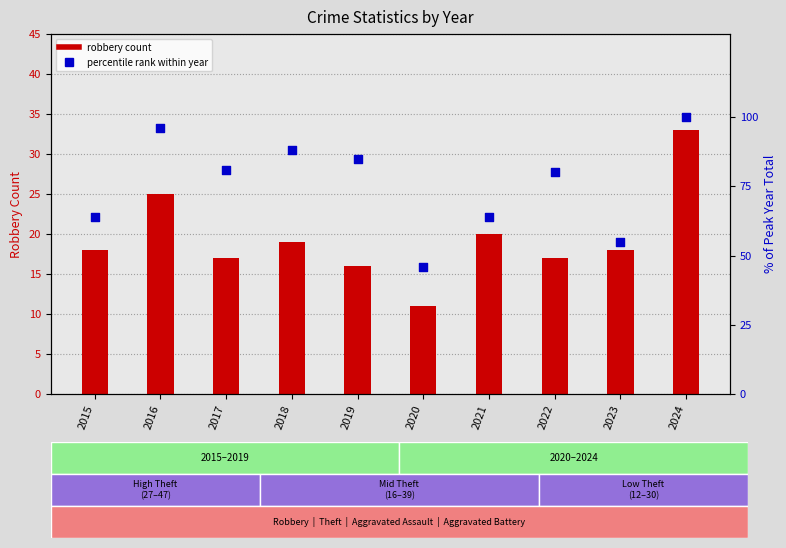

Which series has the largest Y range (max minus min)?

% of peak year